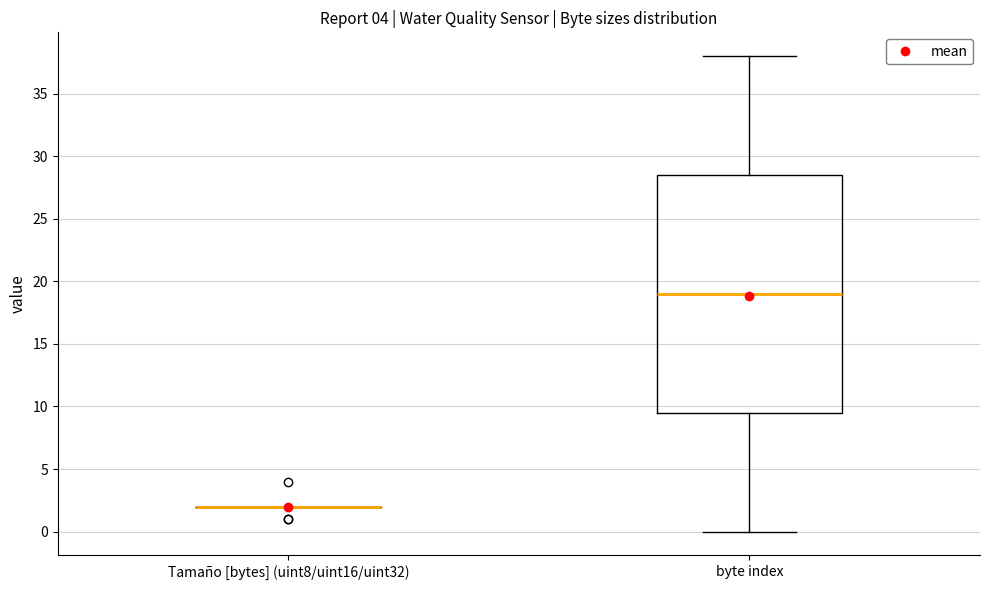

Where does the lower whisker of the box for byte index end on the y-axis? The values are not printed on the chart, so give them approximately, as read against the axis.

0.0